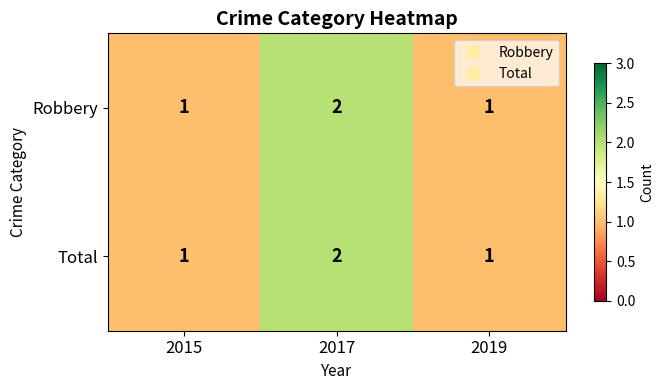

Is it true that Total equals 1 at 2017?

False